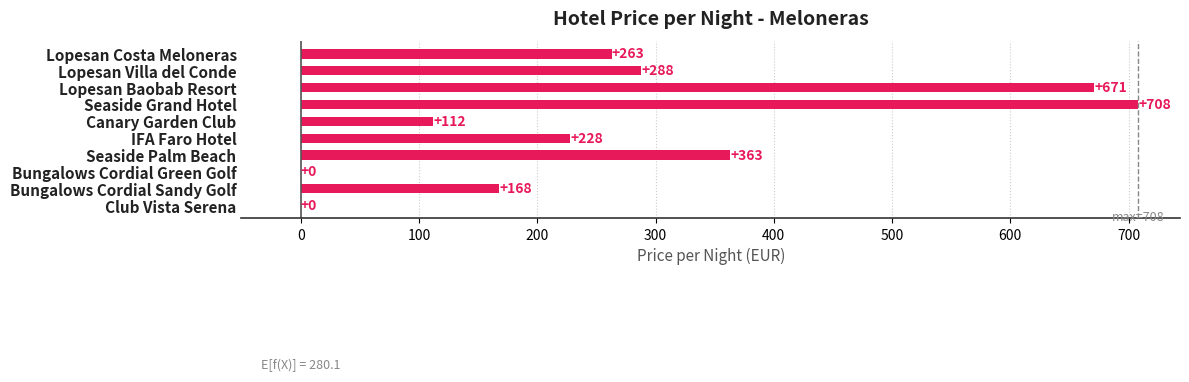

Which has a higher value, Seaside Palm Beach or Club Vista Serena?

Seaside Palm Beach